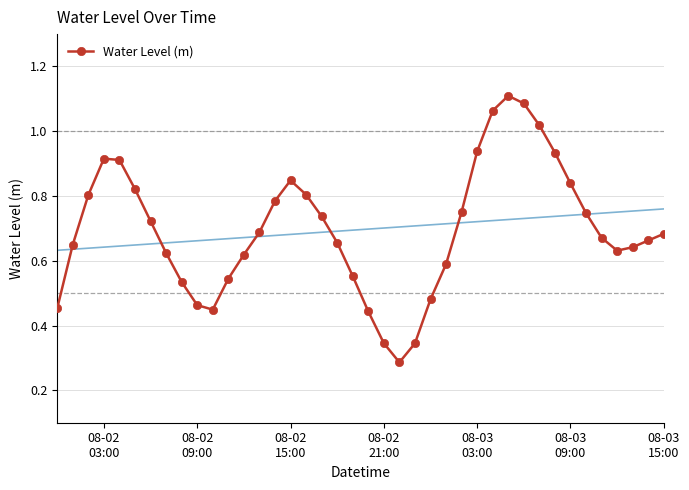

What is the difference between the second highest and minimum values?

0.8